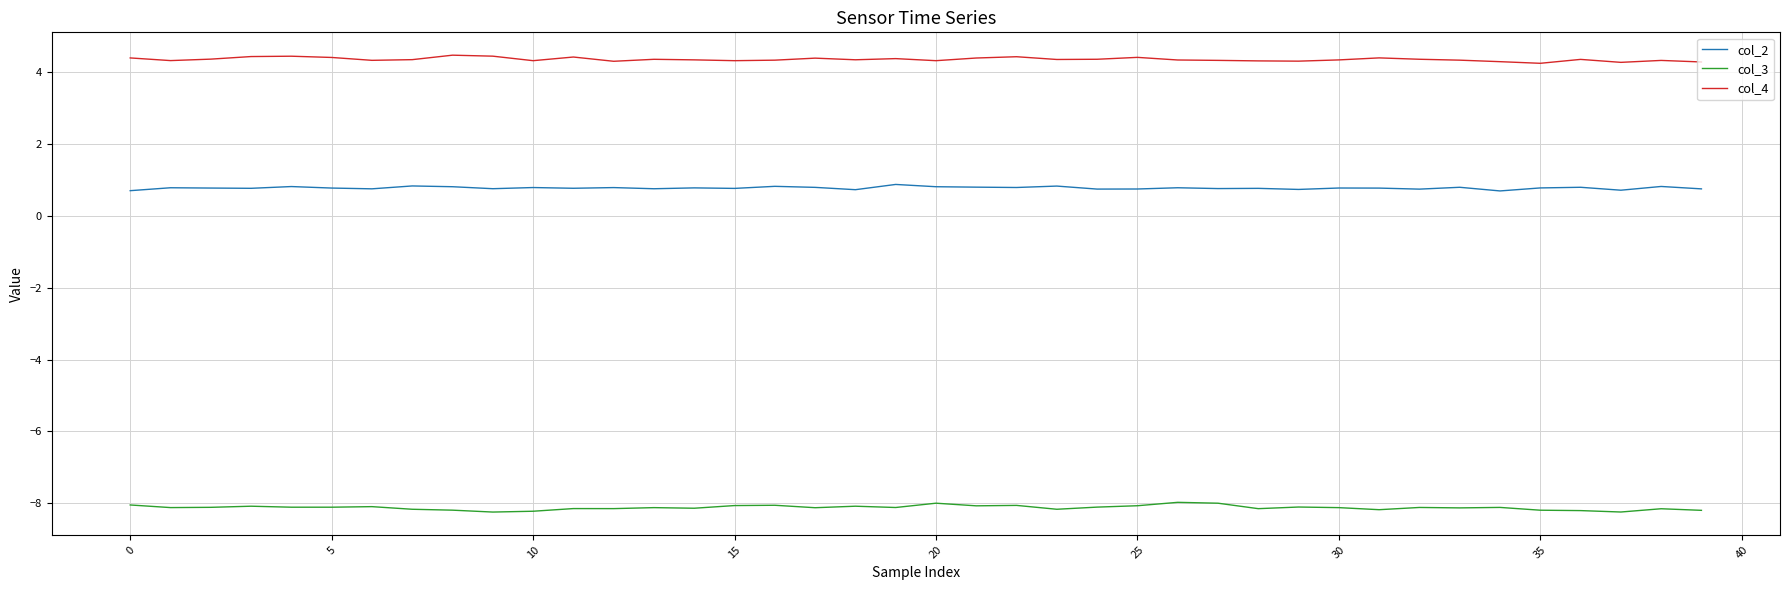

What is the maximum value shown in the chart?

4.5